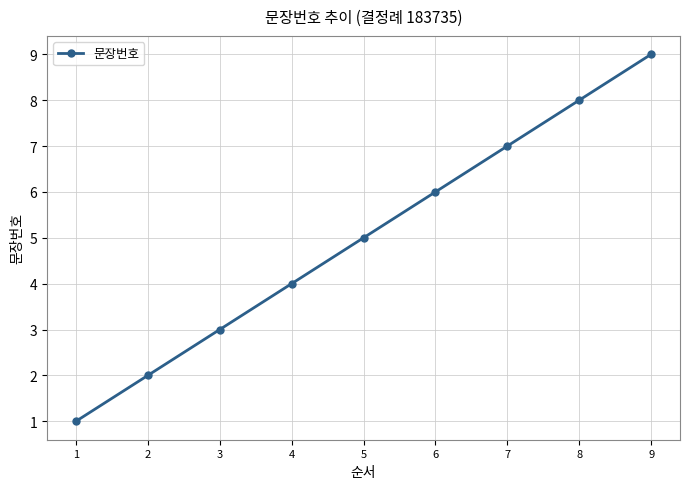

Is it true that the value at 3 is 2?

False